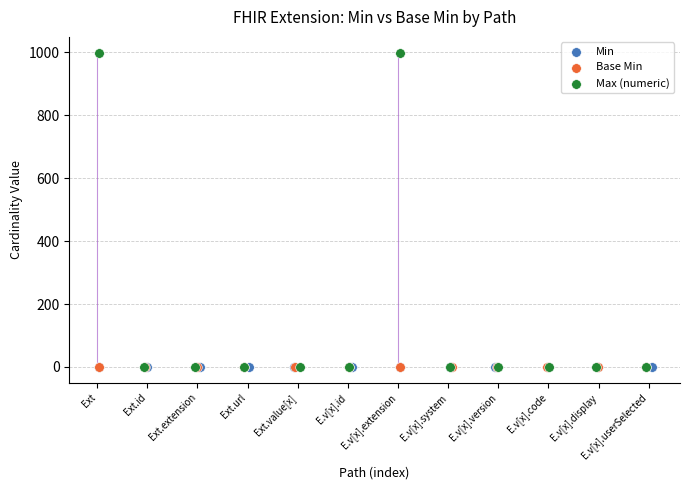

Which series has the largest Y range (max minus min)?

Max (numeric)